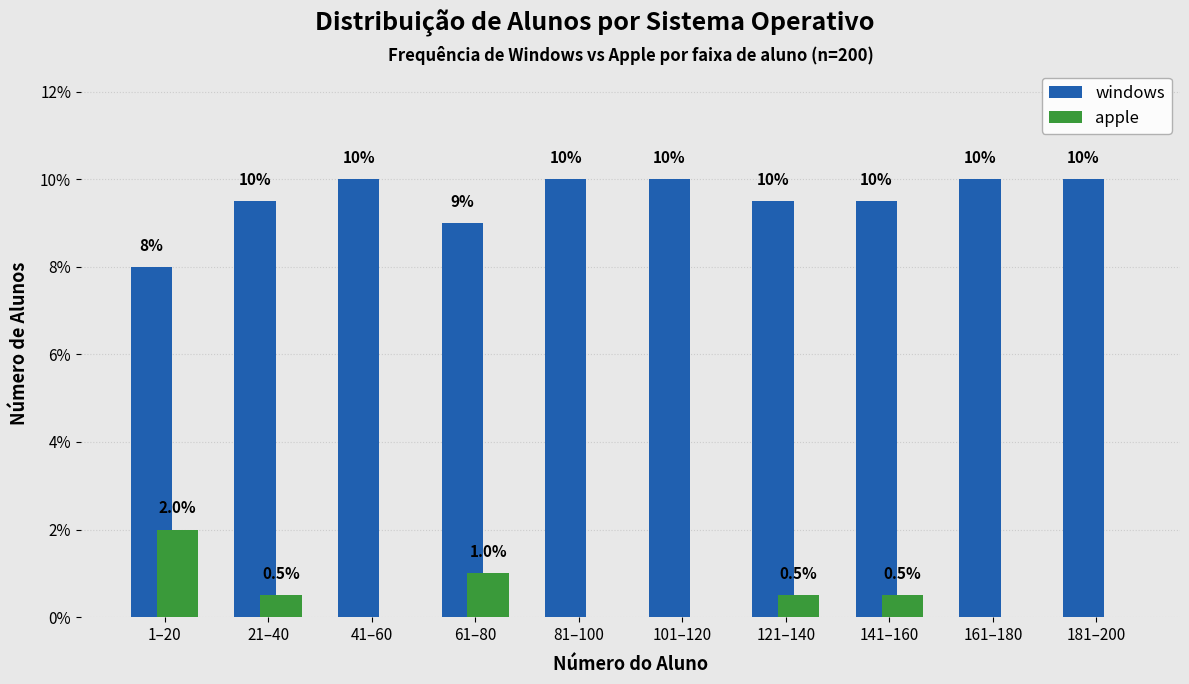

Reading left to right, list all the values displayed in this chart.

windows: 1–20=8.0	21–40=9.5	41–60=10.0	61–80=9.0	81–100=10.0	101–120=10.0	121–140=9.5	141–160=9.5	161–180=10.0	181–200=10.0
apple: 1–20=2.0	21–40=0.5	41–60=0.0	61–80=1.0	81–100=0.0	101–120=0.0	121–140=0.5	141–160=0.5	161–180=0.0	181–200=0.0